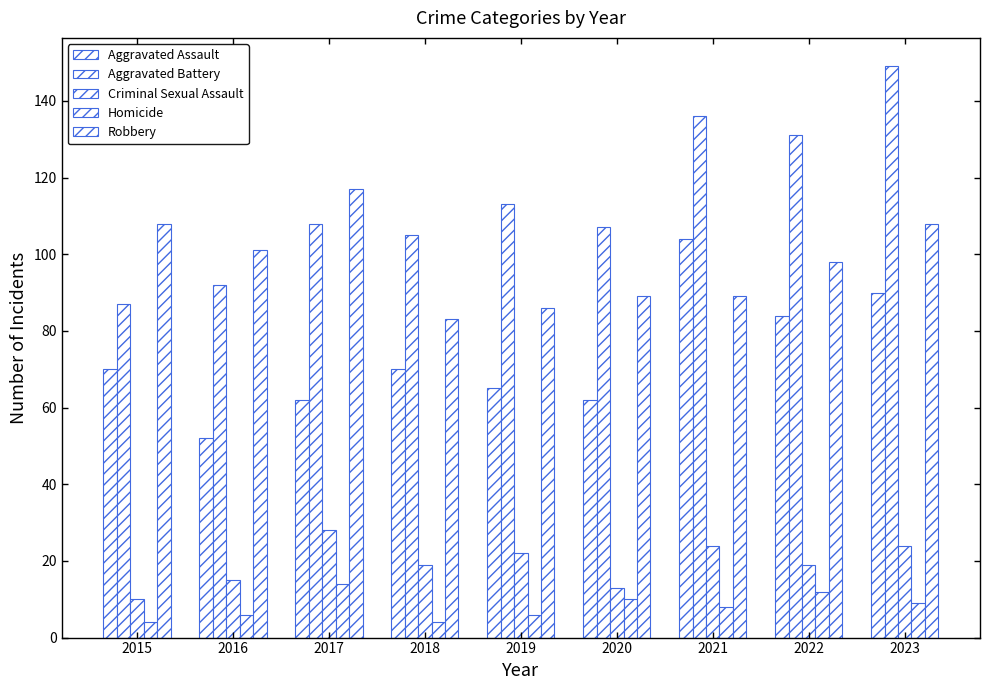

Is it true that Robbery equals 153 at 2015?

False